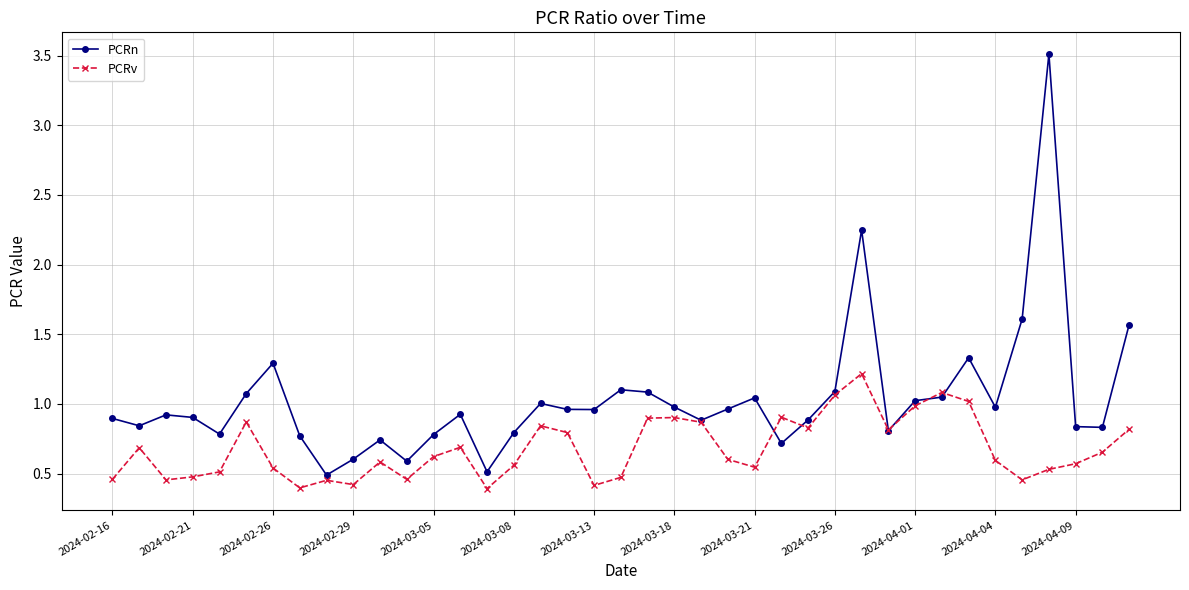

Which series has the widest spread of values?

PCRn